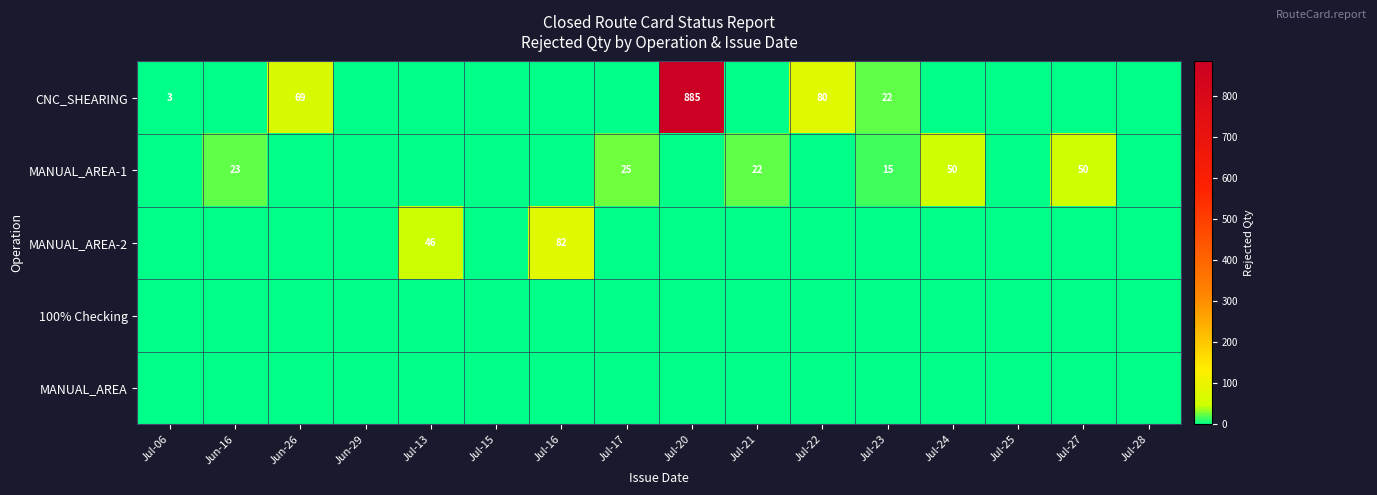

True or false: MANUAL_AREA-1 has a value of 90 at Jul-24.

False